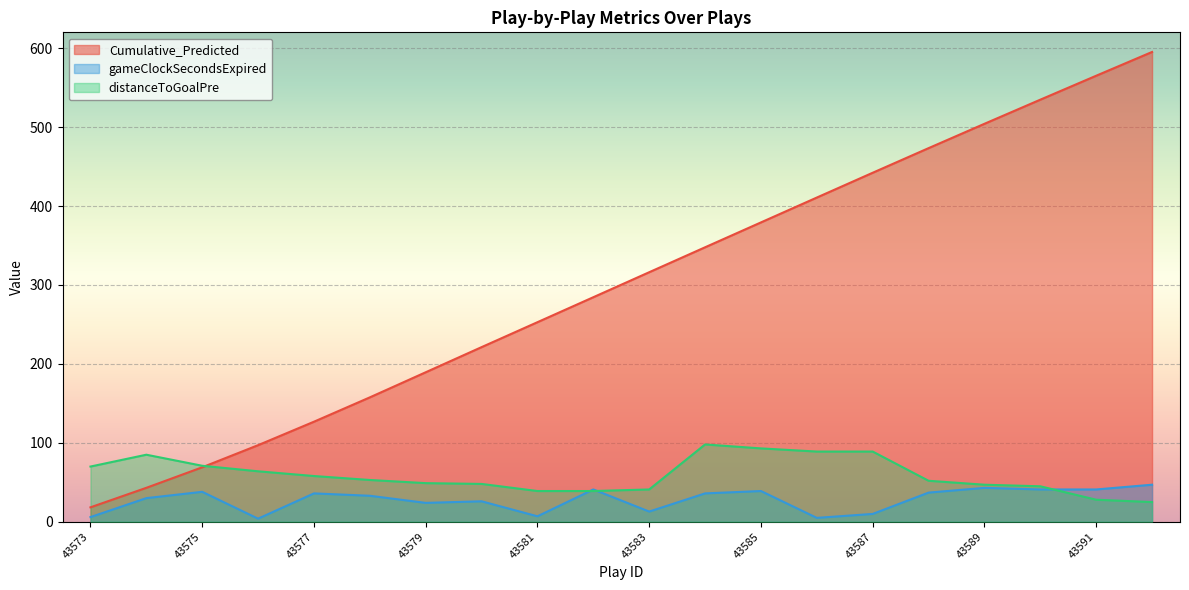

At how many categories does at least one series exceed 164?

14